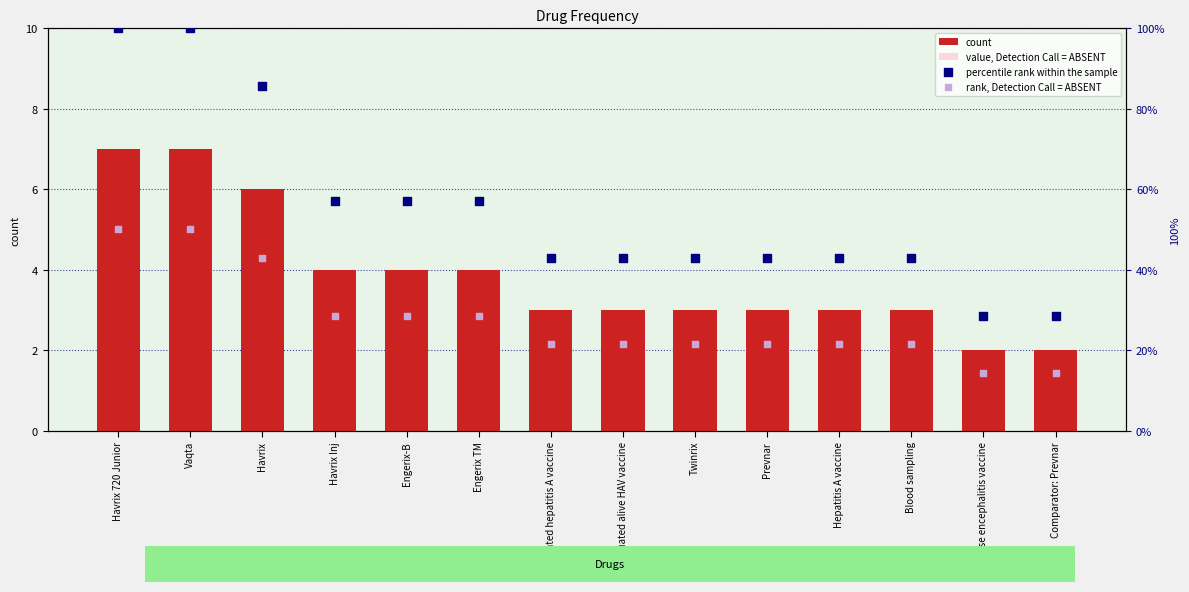

Which series contains the highest Y value?

percentile rank within the sample